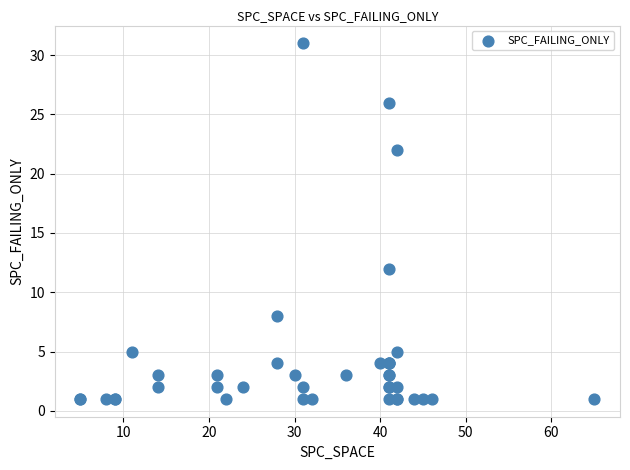

What Y value in the scatter plot is closest to 16?

12